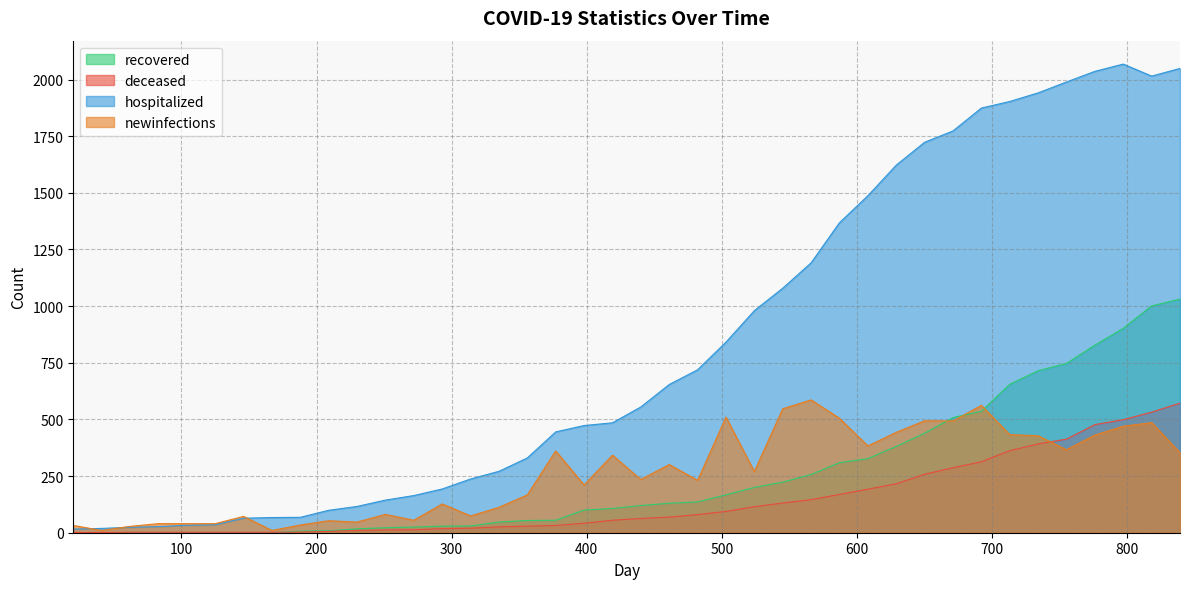

Between which two adjacent categories do hospitalized and newinfections first intersect?

20 and 41